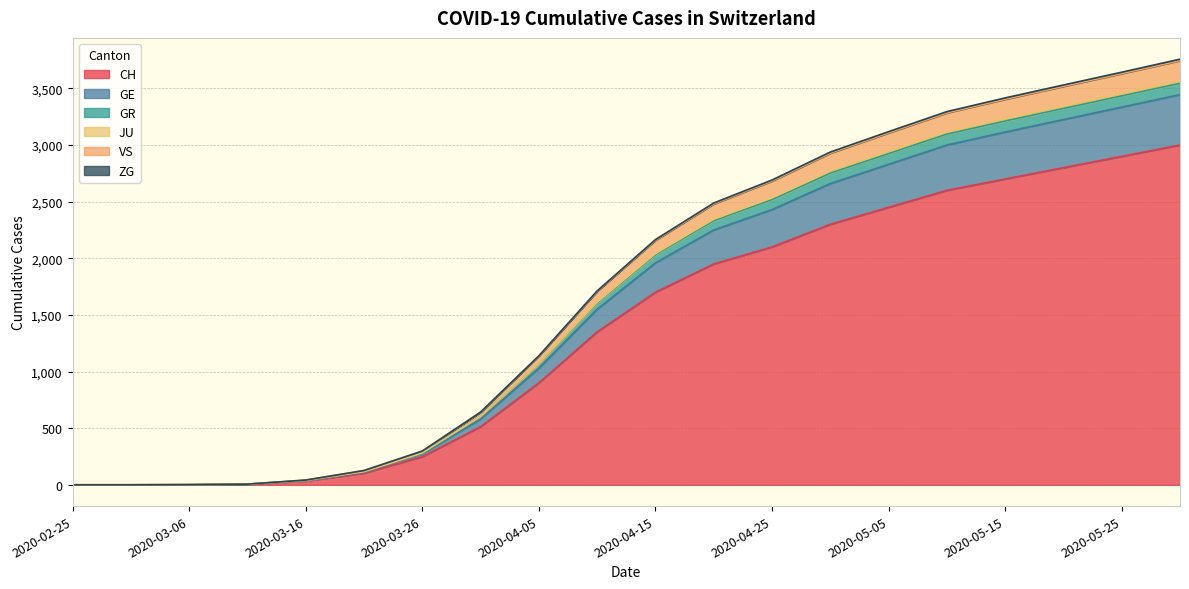

What is the label of the 5th point from the left?

2020-03-16